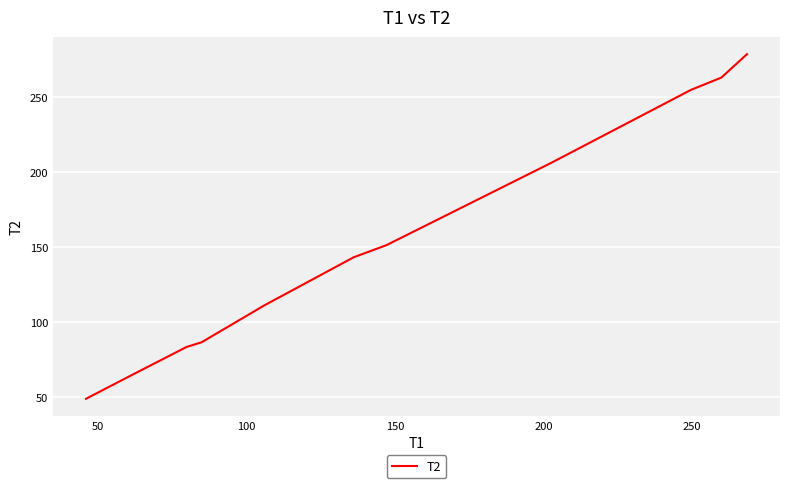

What is the difference between the maximum and minimum values?

229.6